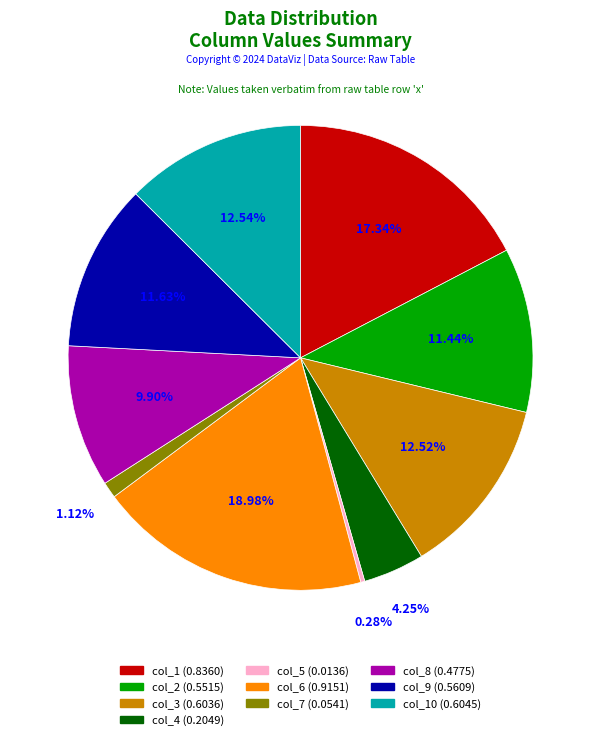

Does any single category account for the majority?

No